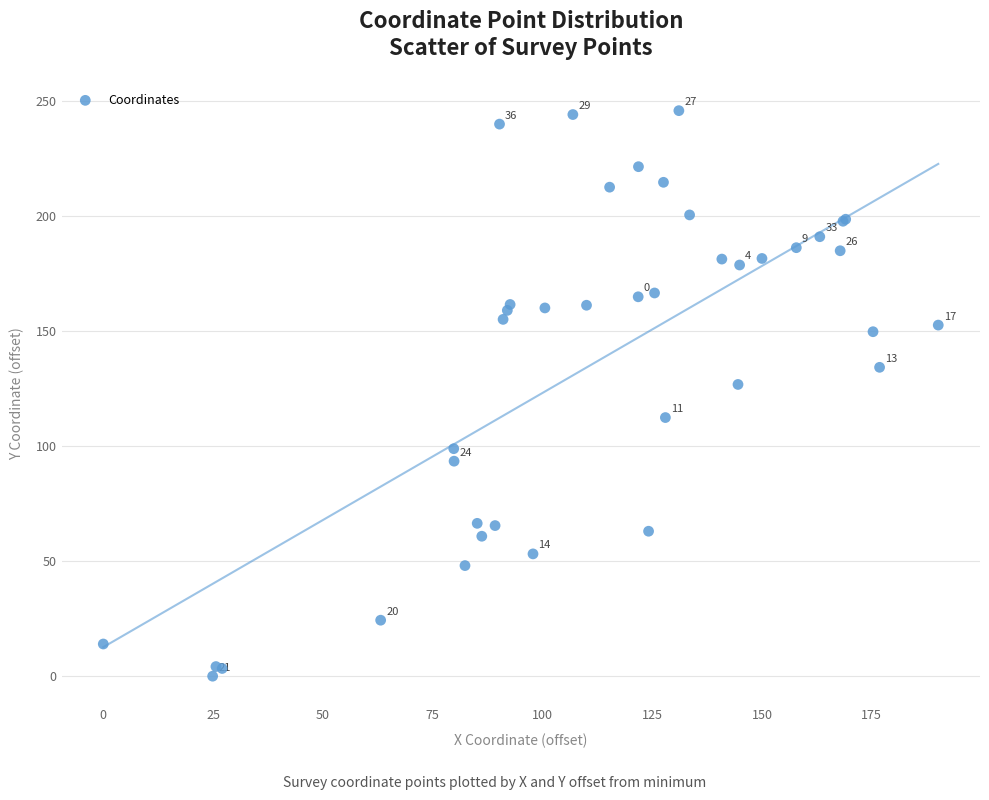

What Y value in the scatter plot is closest to 122?

126.7